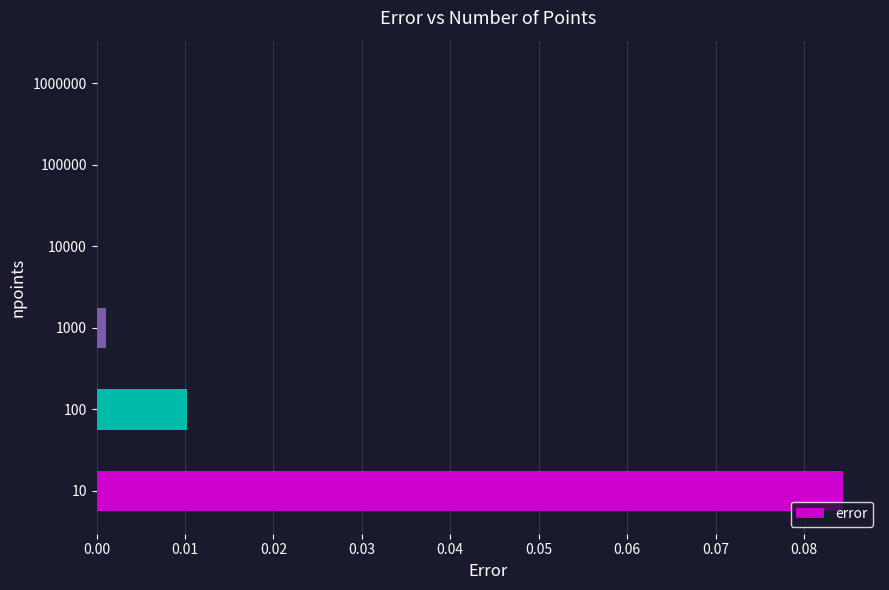

Which label corresponds to the largest value in the chart?

10